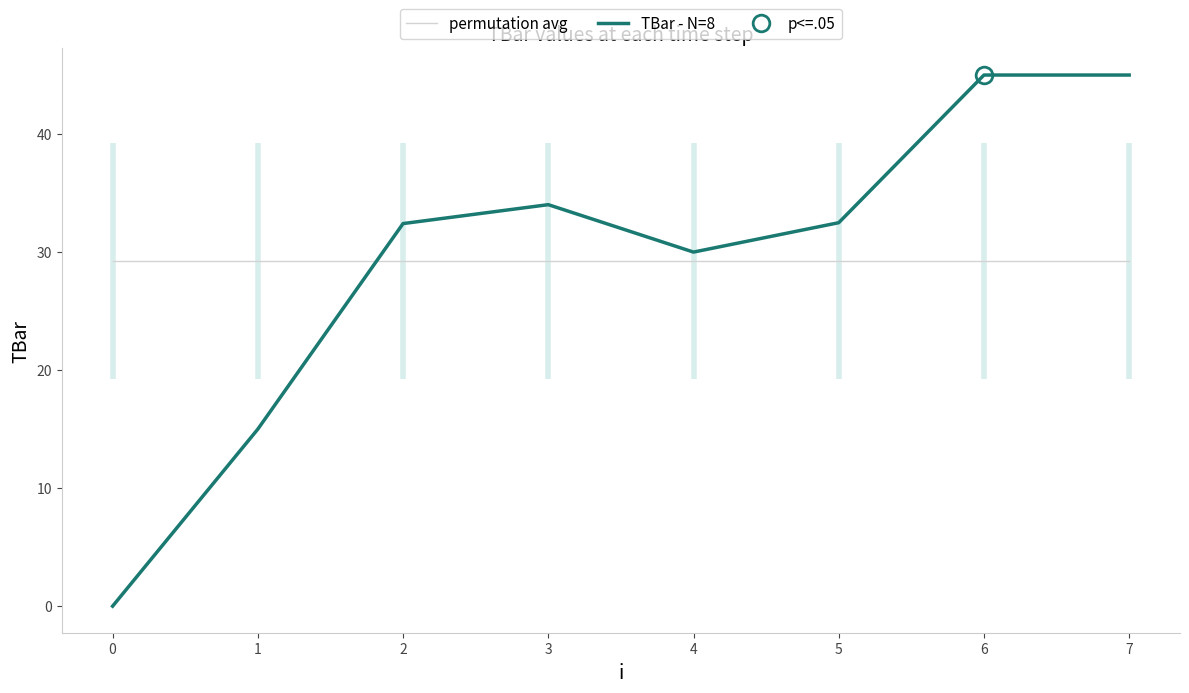

True or false: TBar - N=8 has a value of 34.0 at 3.

True